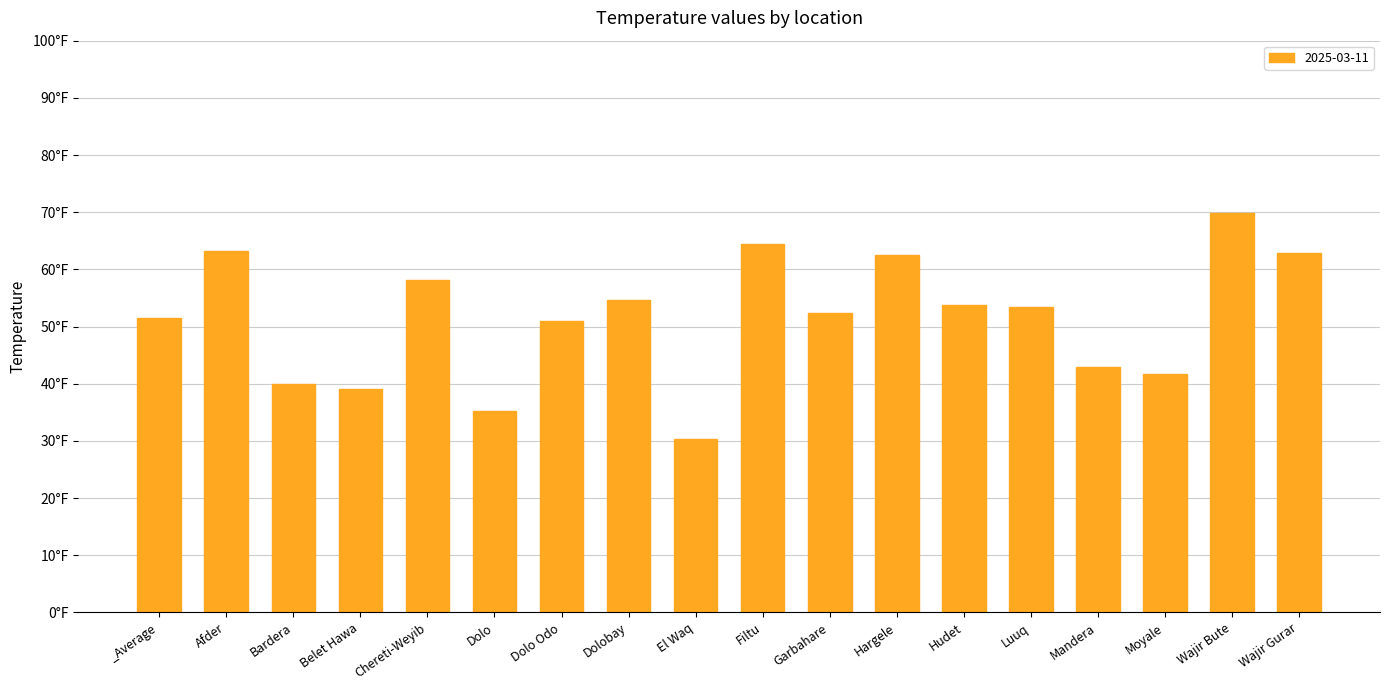

Are the bars horizontal?

No